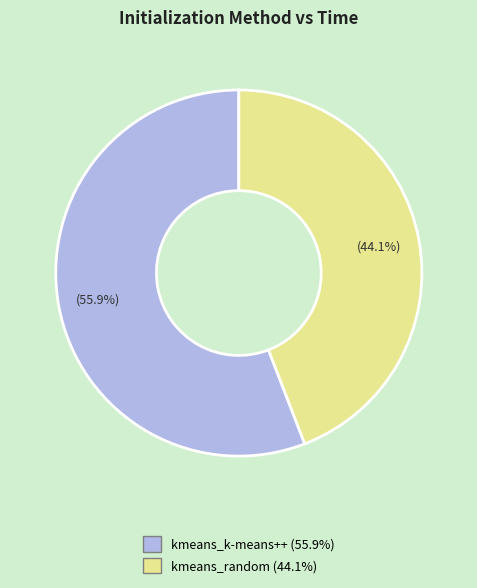

To the nearest percent, what is the combined percentage of kmeans_k-means++ and kmeans_random?

100%